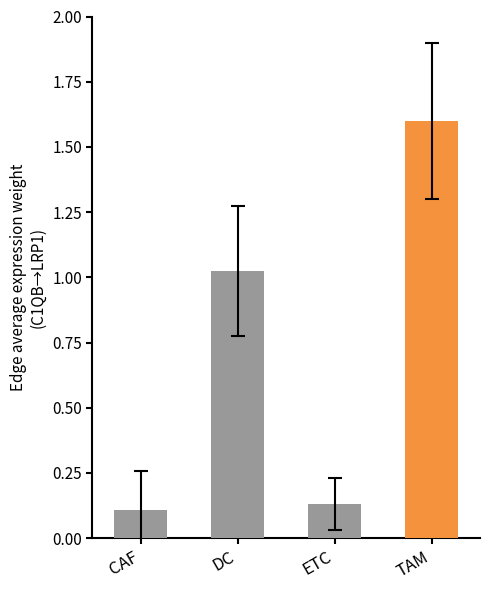

What is the change in value from DC to ETC?

-0.9